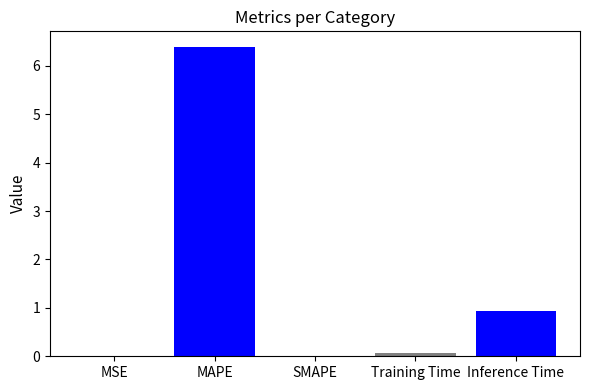

Are the bars horizontal?

No